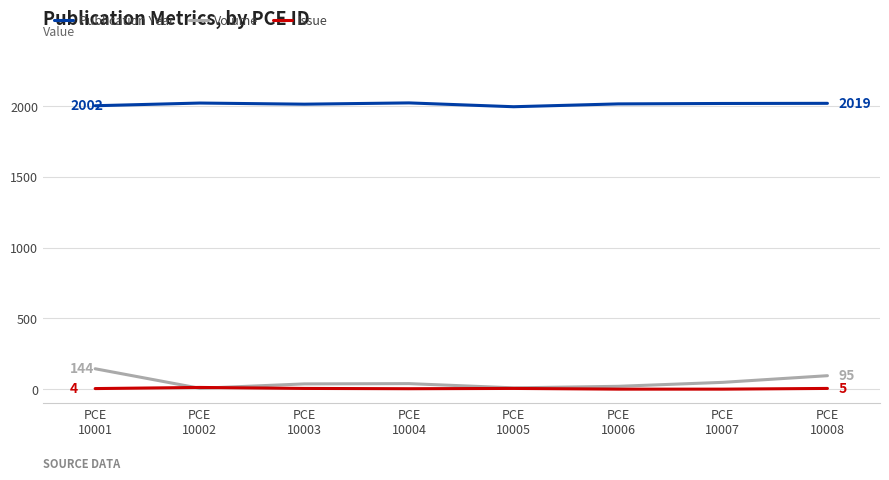

What is the highest value of the Publication Year series?

2022